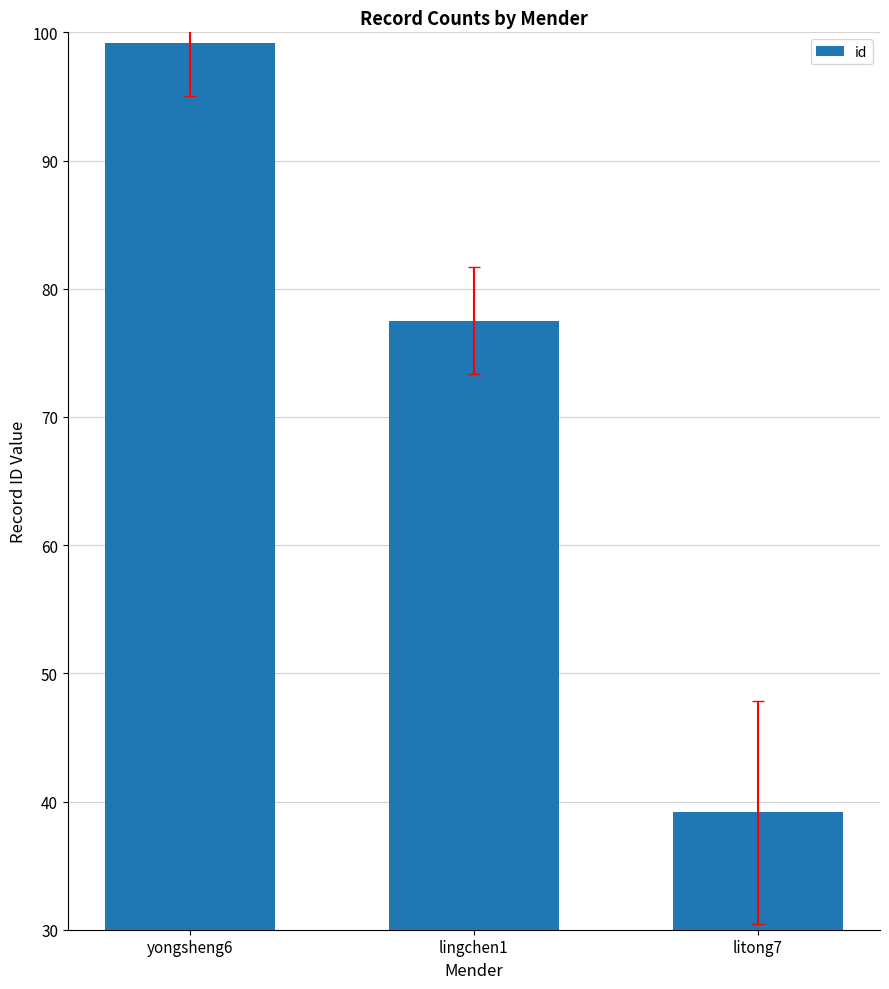

Reading right to left, what are all the values shown in this chart?

39.2	77.5	99.2